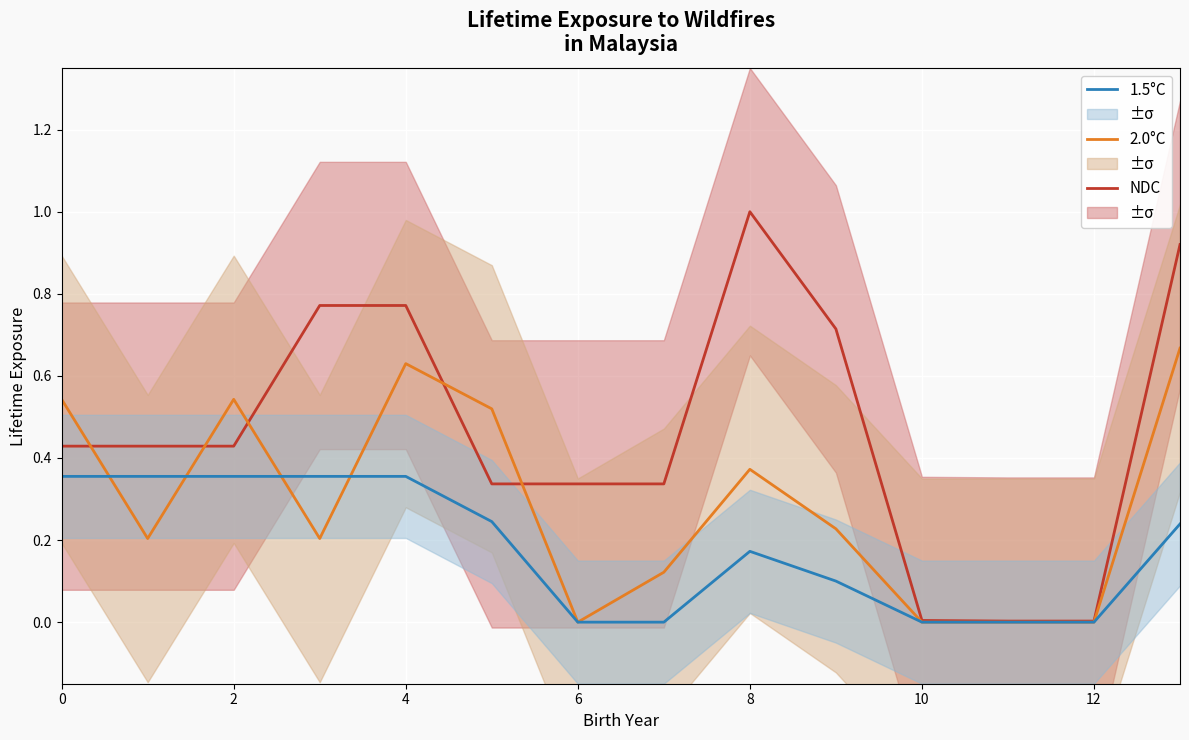

Reading right to left, what are all the values shown in this chart?

NDC: 0.9	0.0	0.0	0.0	0.7	1.0	0.3	0.3	0.3	0.8	0.8	0.4	0.4	0.4
2.0°C: 0.7	0.0	0.0	0.0	0.2	0.4	0.1	0.0	0.5	0.6	0.2	0.5	0.2	0.5
1.5°C: 0.2	0.0	0.0	0.0	0.1	0.2	0.0	0.0	0.2	0.4	0.4	0.4	0.4	0.4